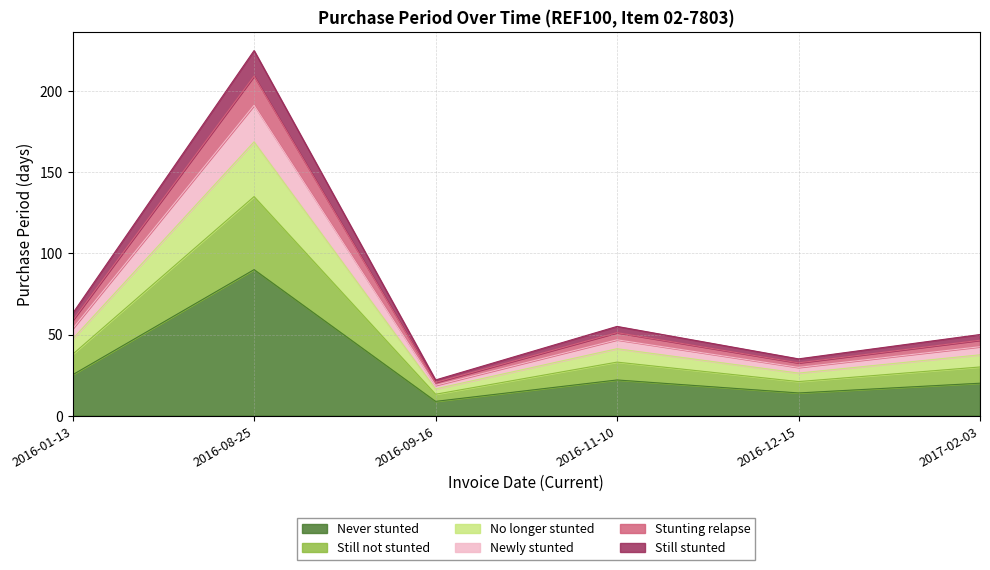

List the labels in order of value, smallest first.

2016-09-16, 2016-12-15, 2017-02-03, 2016-11-10, 2016-01-13, 2016-08-25